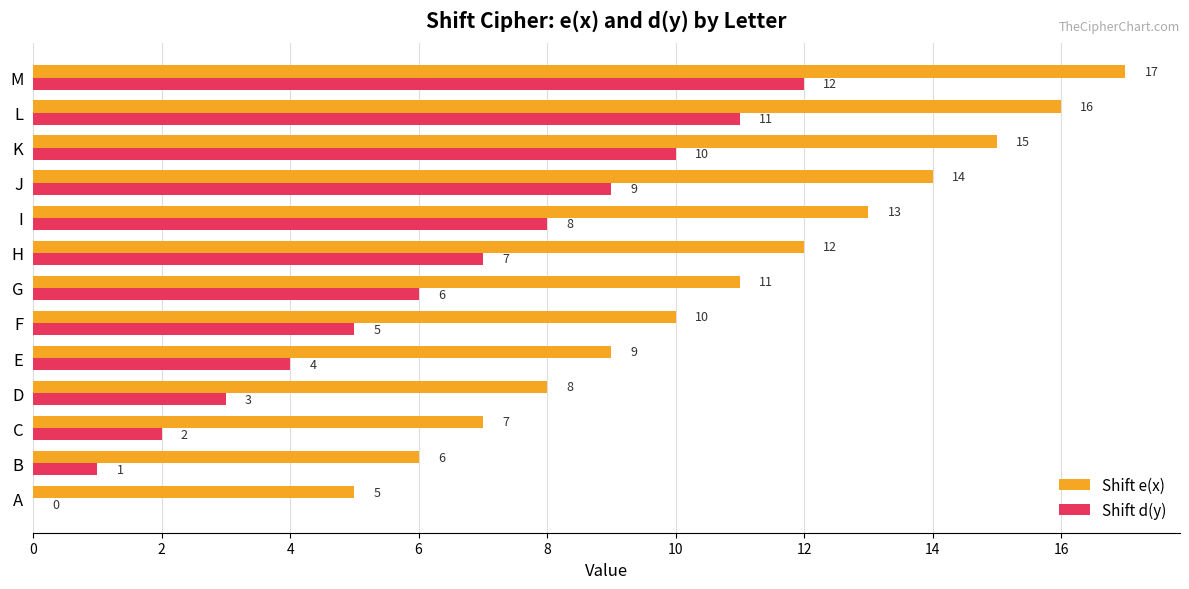

How many positive values does the Shift d(y) series have?

12